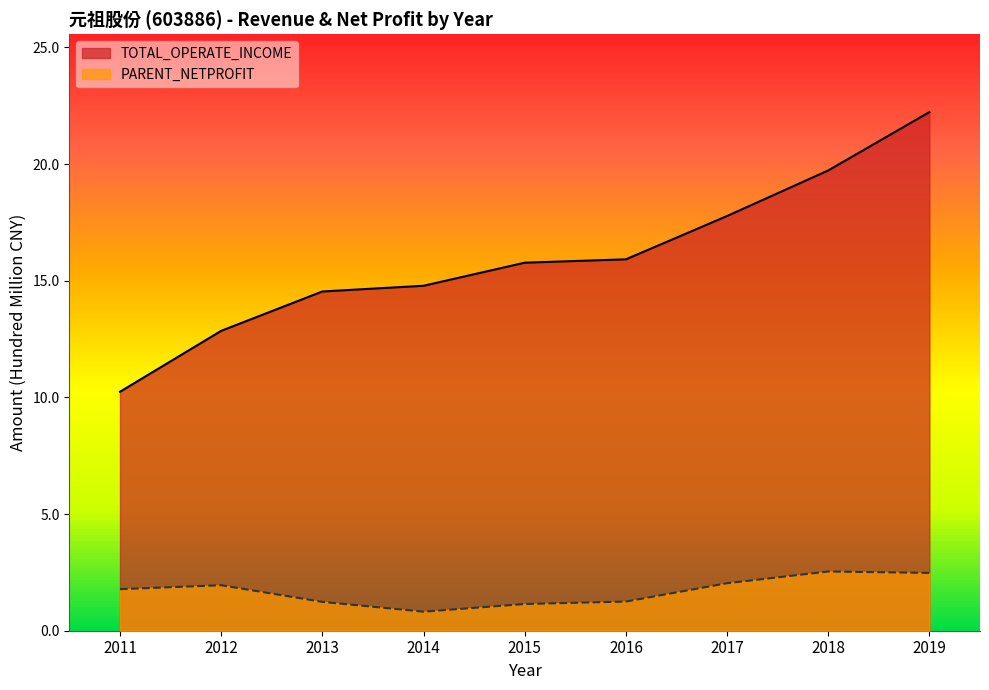

What is the minimum value for PARENT_NETPROFIT?

0.8